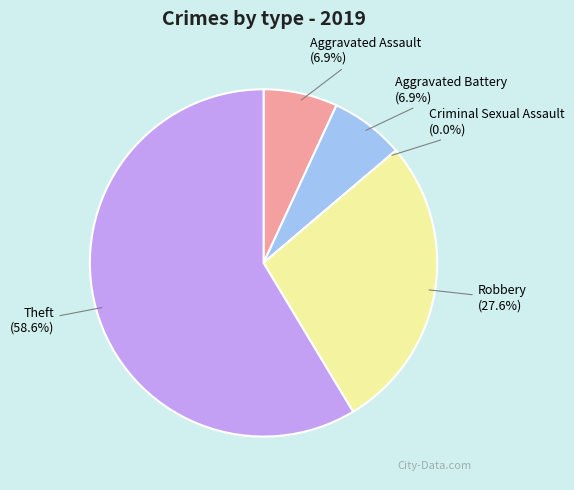

Rank the categories by value from highest to lowest.

Theft, Robbery, Aggravated Assault, Aggravated Battery, Criminal Sexual Assault